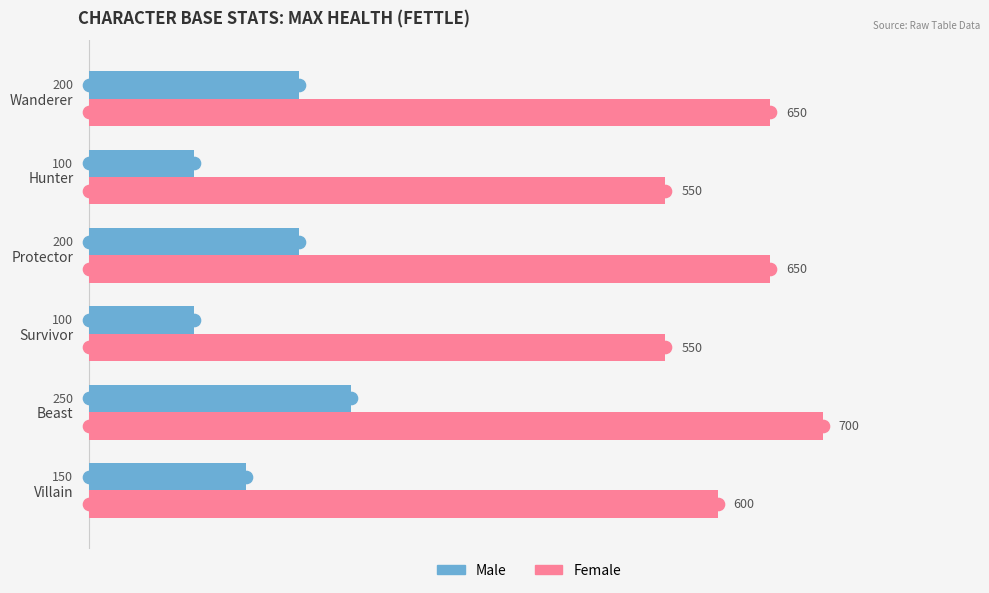

At how many categories does at least one series exceed 473?

6